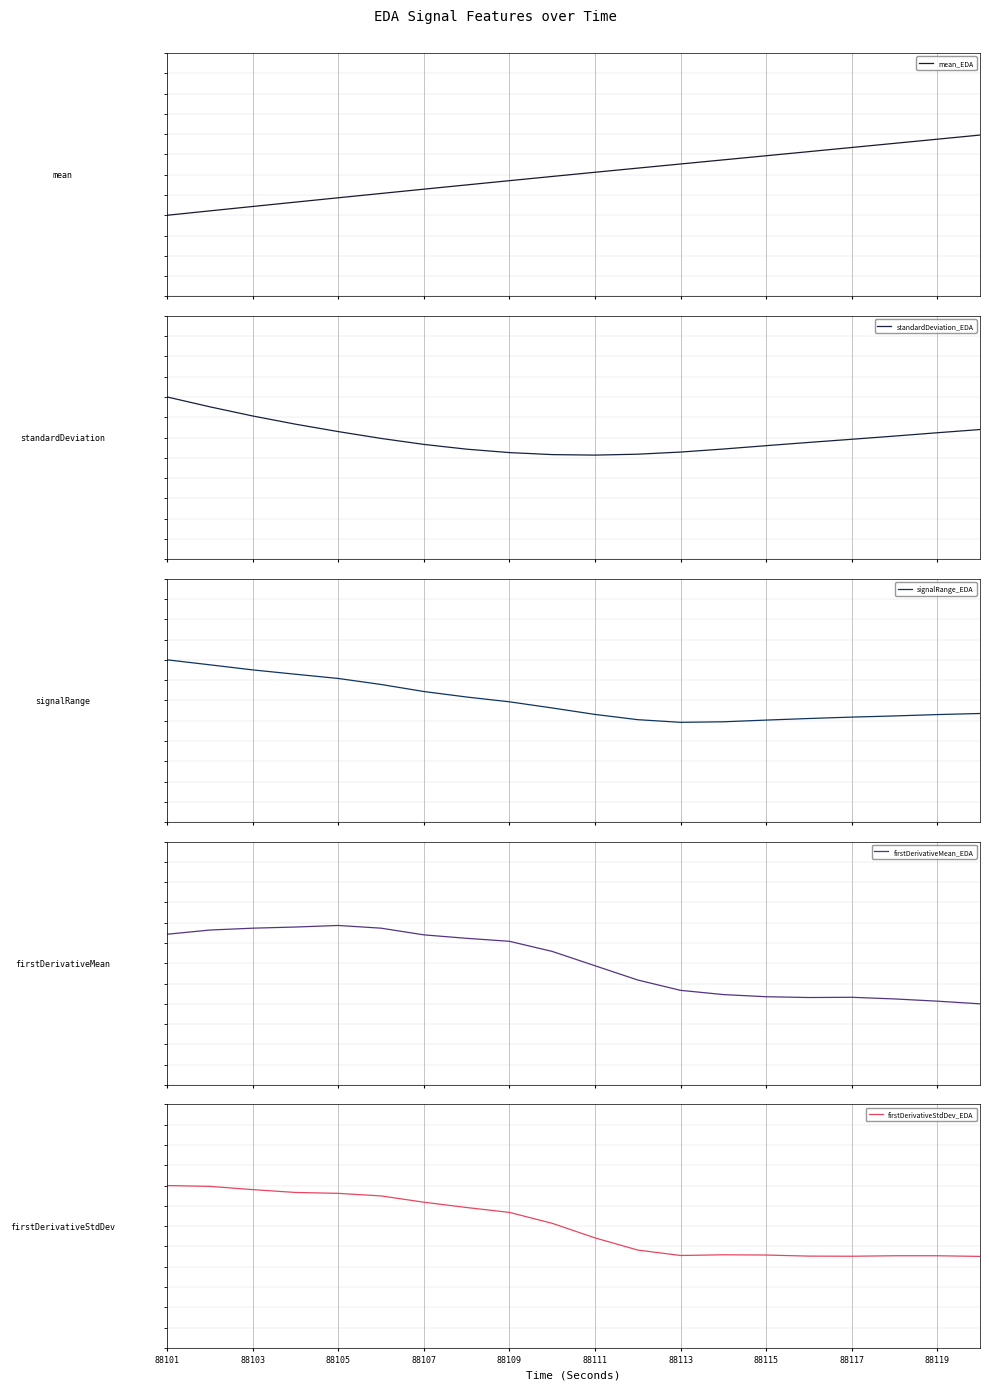

Rank the series by their maximum value, from highest to lowest.

standardDeviation_EDA, signalRange_EDA, firstDerivativeStdDev_EDA, mean_EDA, firstDerivativeMean_EDA